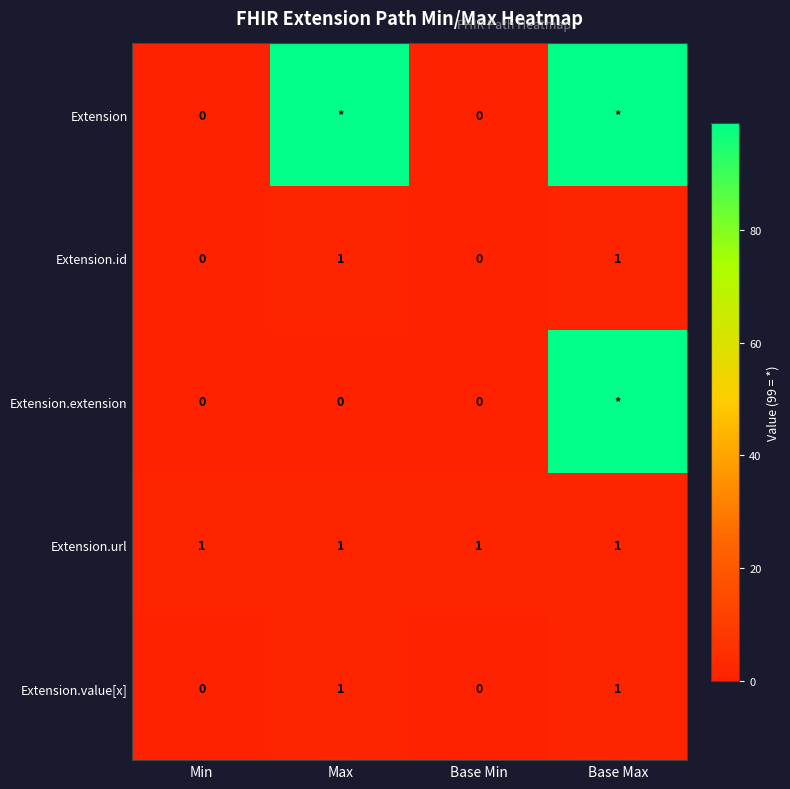

How many data points in Extension.value[x] are less than 1?

2